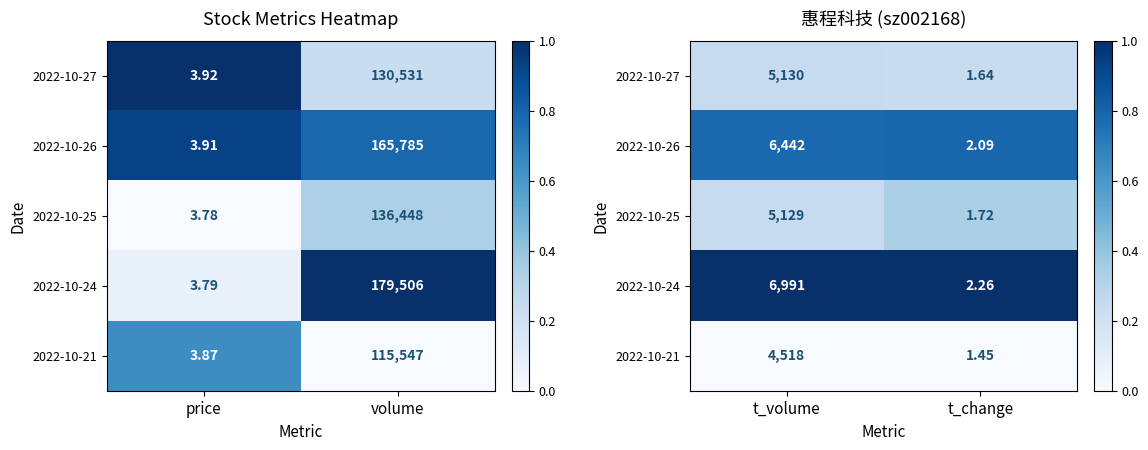

The 2022-10-24 series shows 0.5 at t_volume. True or false?

False